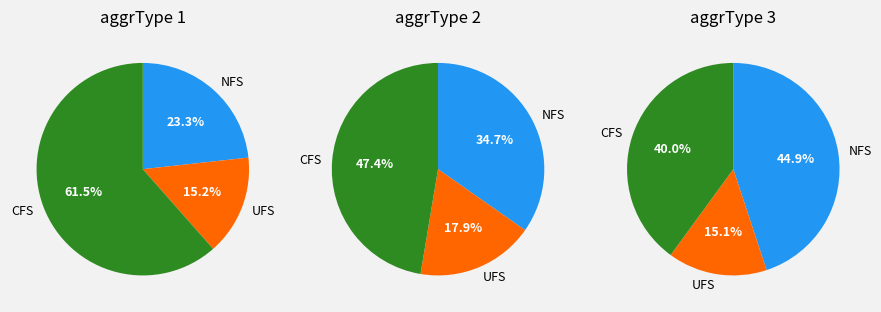

True or false: 4 accounts for 11% of the total.

False